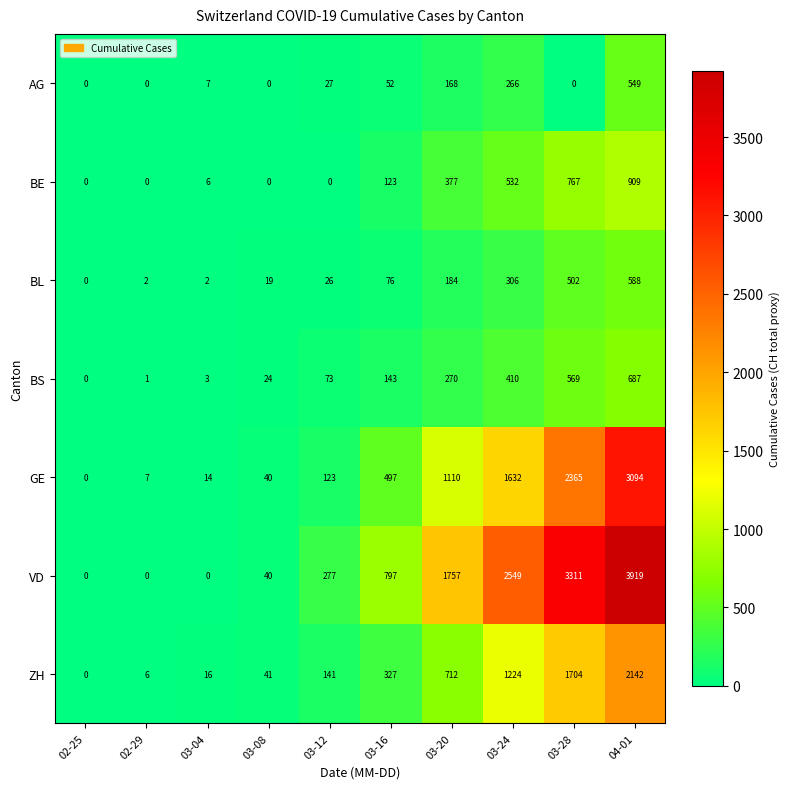

At which label is BS closest to 343?

03-24